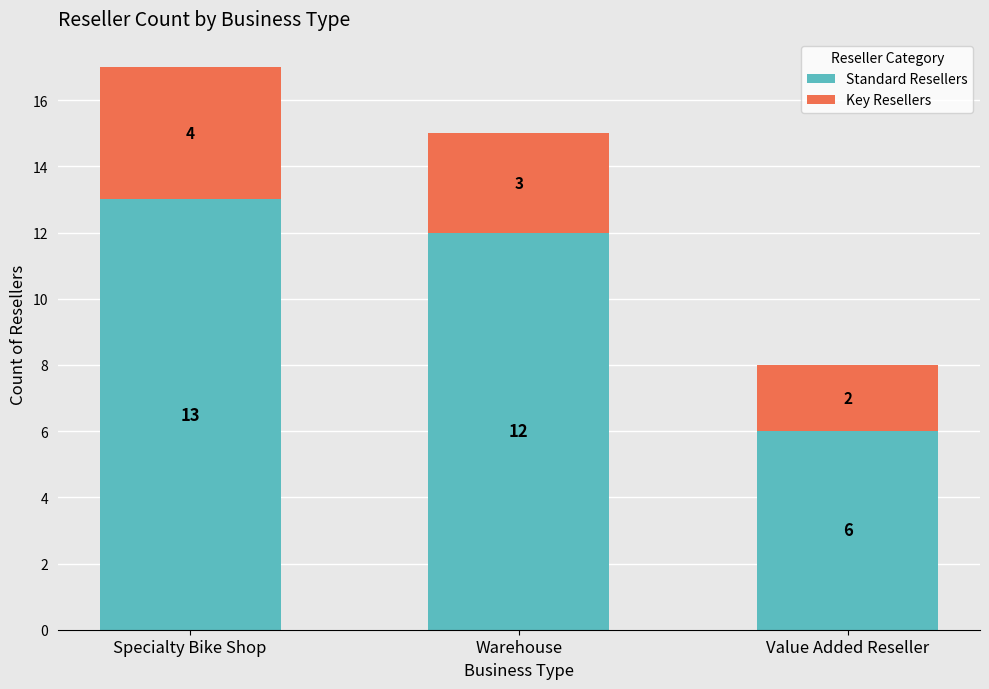

What value does the Standard Resellers series have at Warehouse?

12